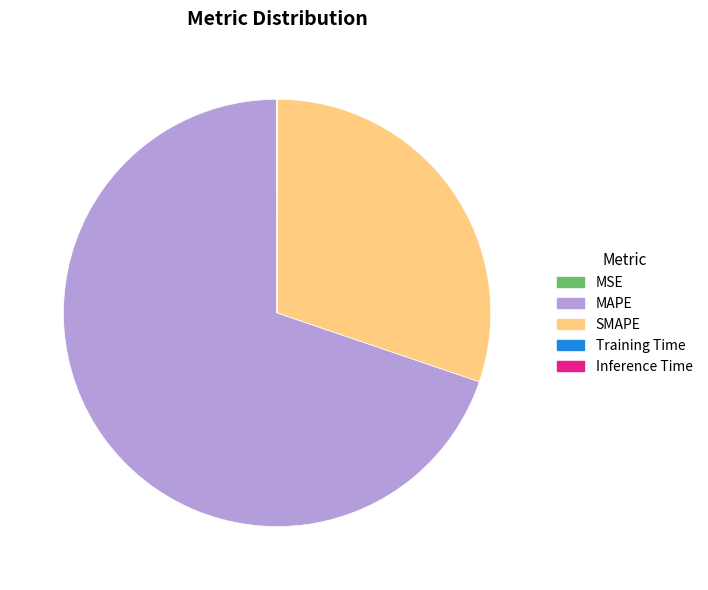

Between MAPE and SMAPE, which is larger?

MAPE